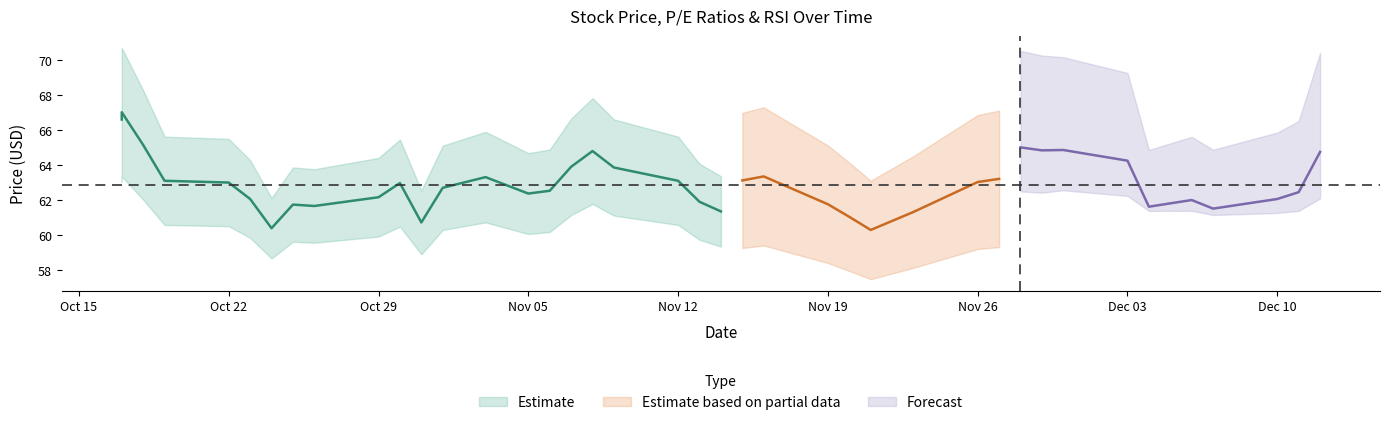

Is it true that p_e equals 69.4 at 2018-11-13?

False